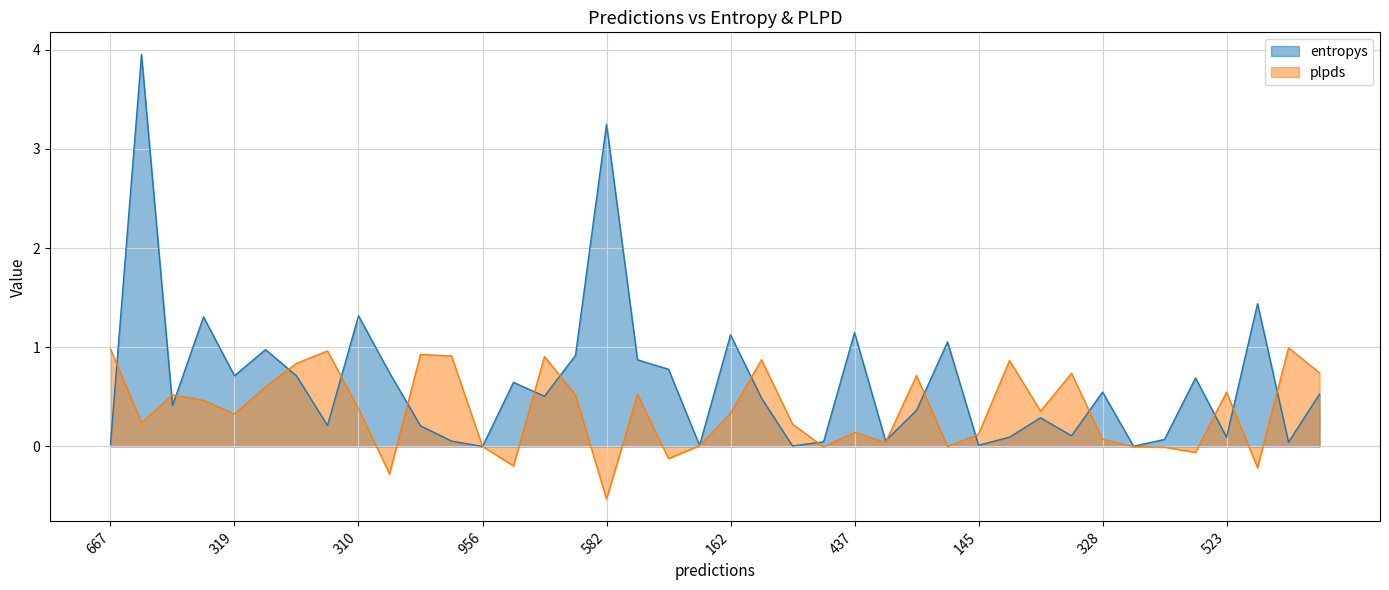

How many positive values does the plpds series have?

31